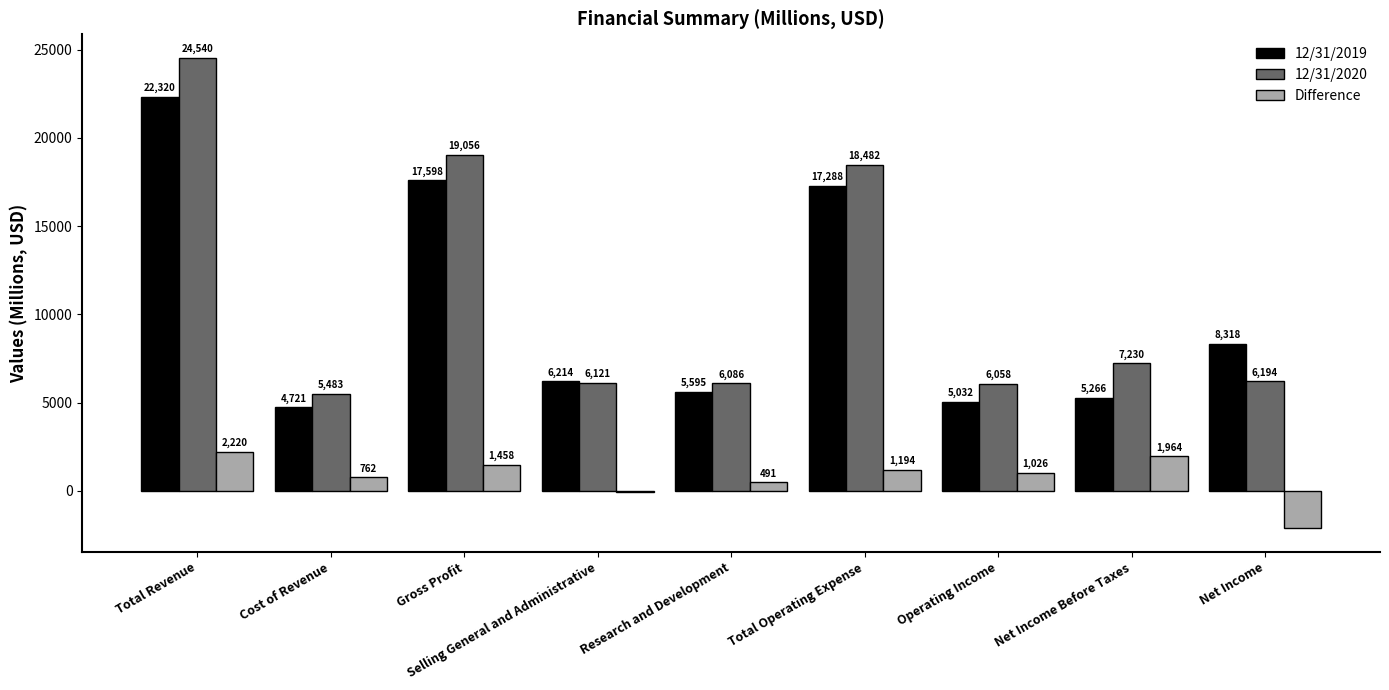

What is the difference between the Difference values at Total Revenue and Gross Profit?

762.1